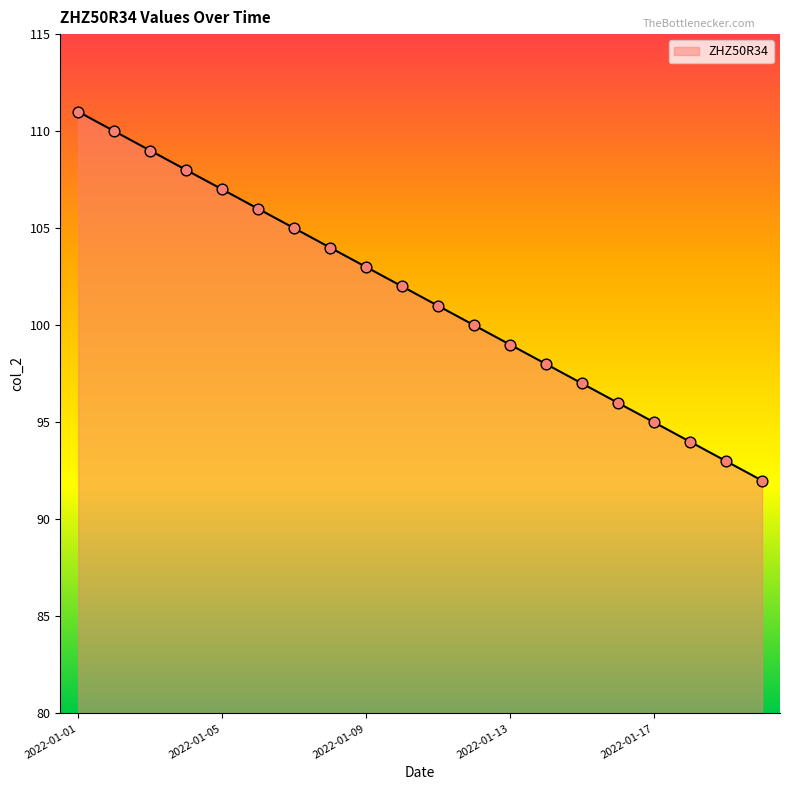

What is the smallest value displayed?

92